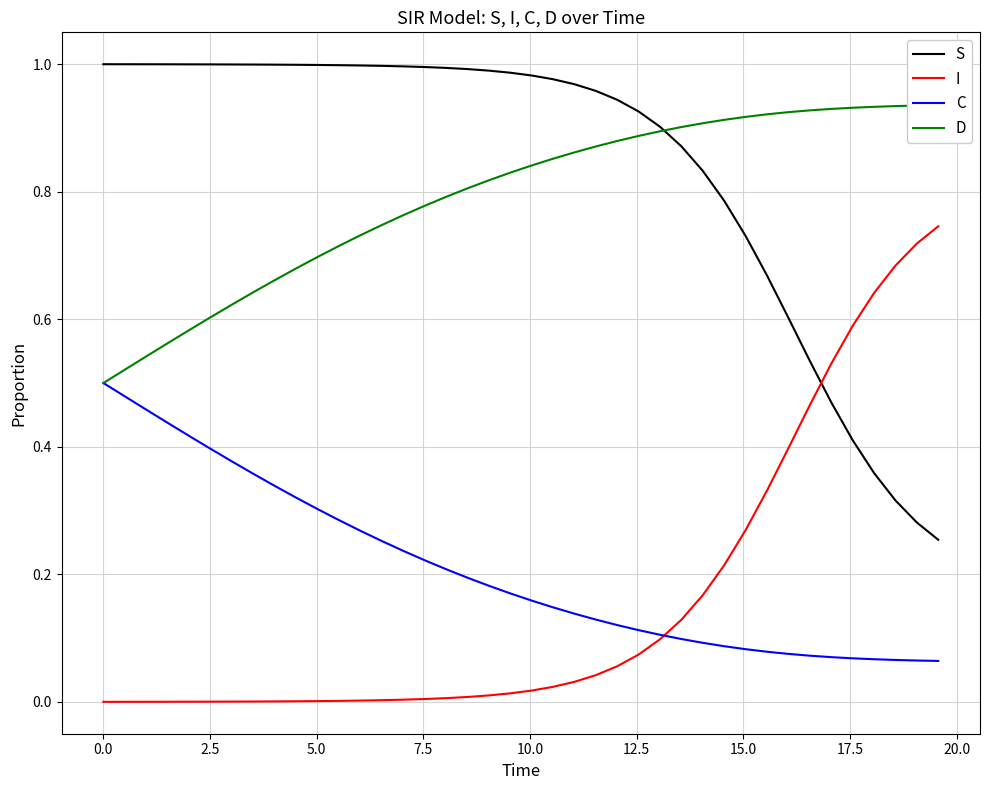

True or false: I has more than 2 interior local peaks.

False